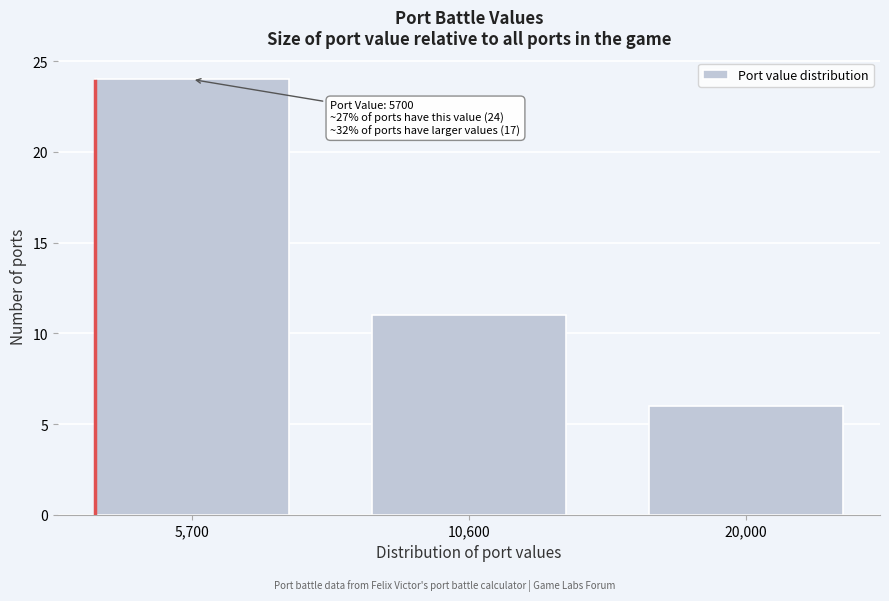

Reading right to left, list all the values displayed in this chart.

20,000=6	10,600=11	5,700=24